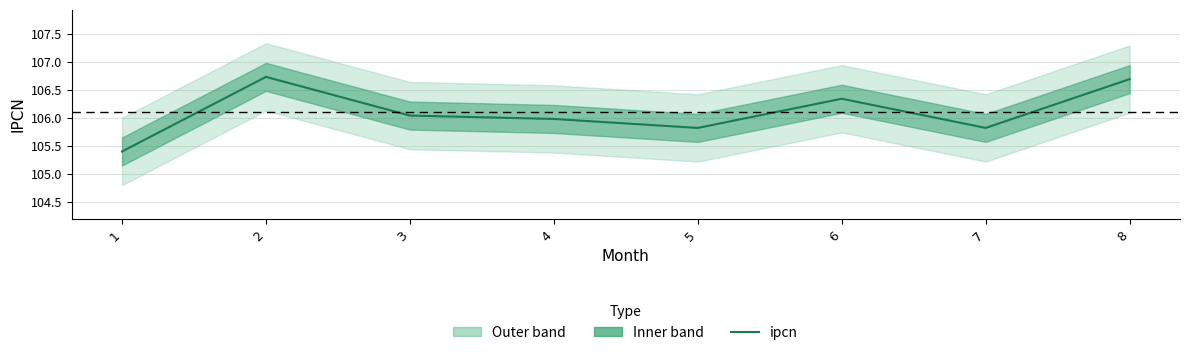

True or false: the data shows 106.3 at 6.

True